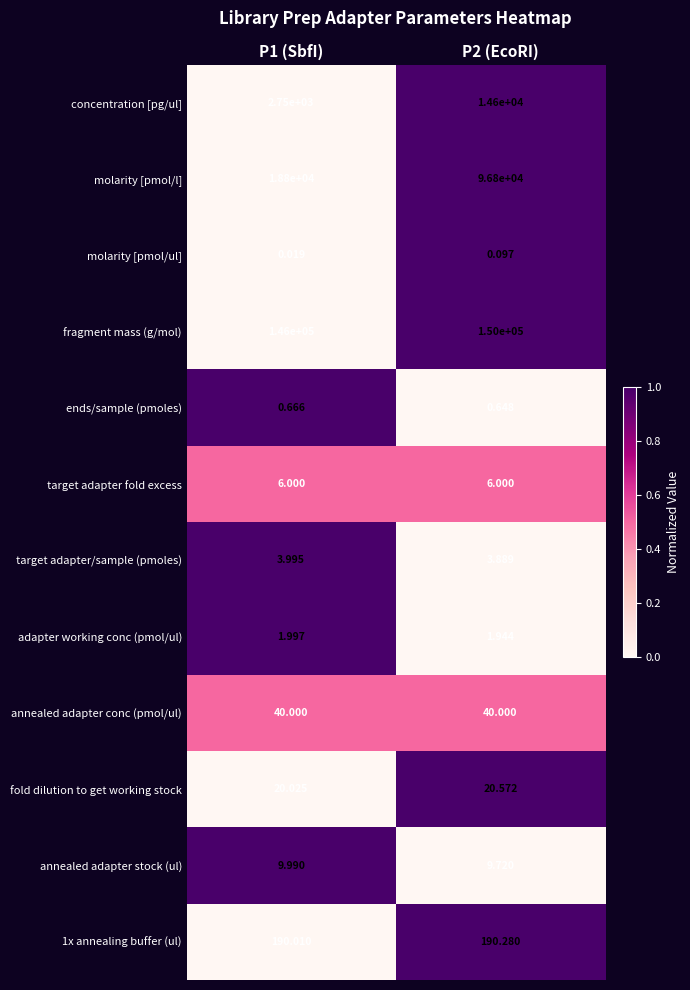

What is the total value across all series at P1 (SbfI)?

167822.7